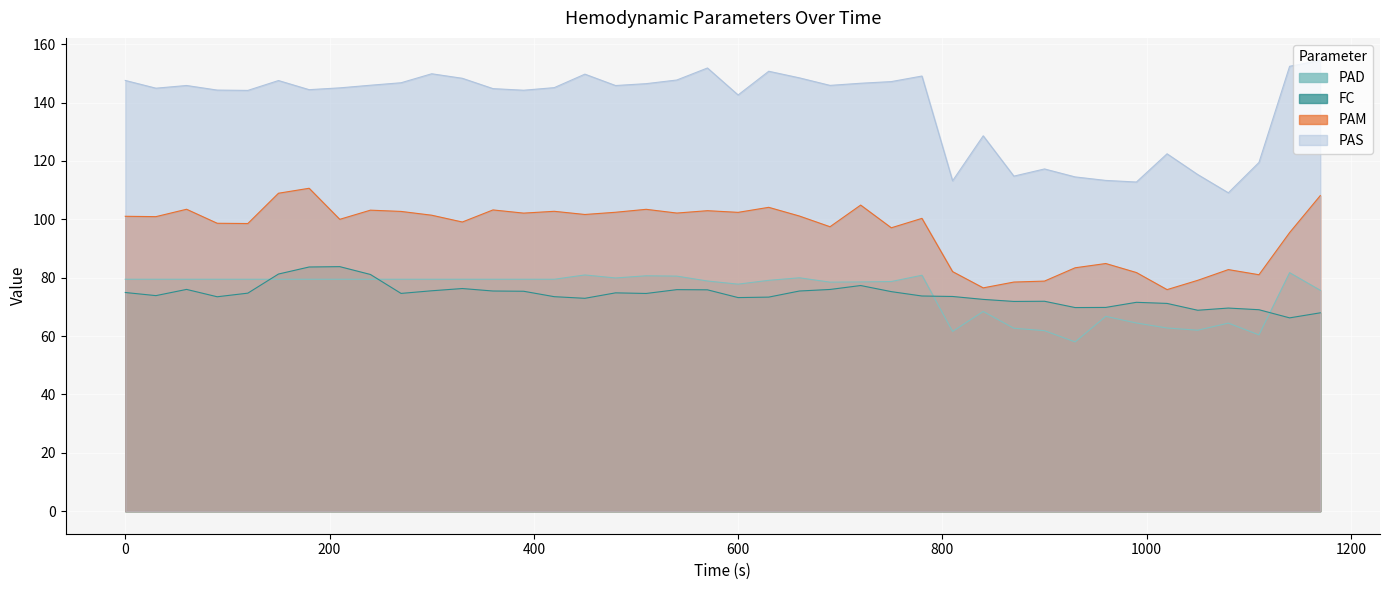

Where is PAS nearest to the value 131?

840